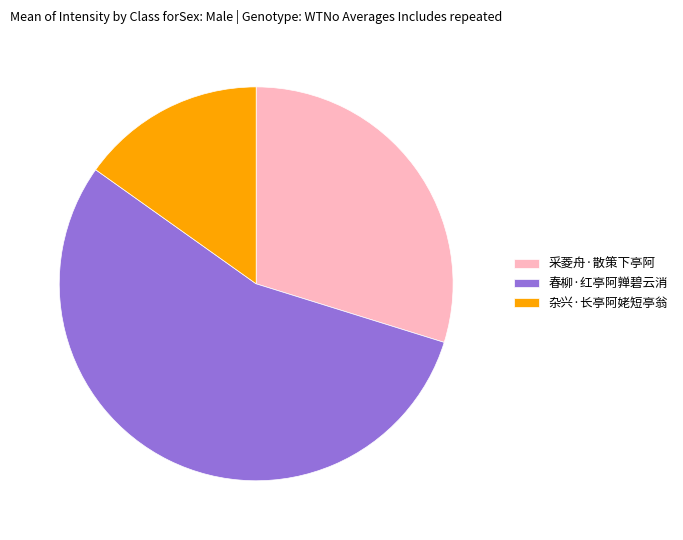

What is the largest slice in the pie chart?

春柳·红亭阿亸碧云消